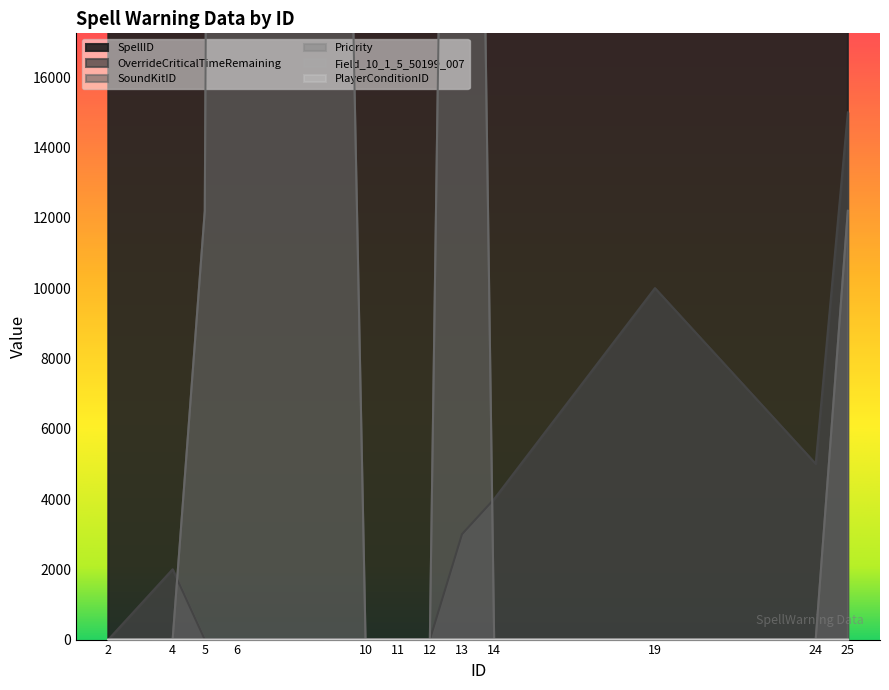

How many data points in OverrideCriticalTimeRemaining are less than 2000?

6